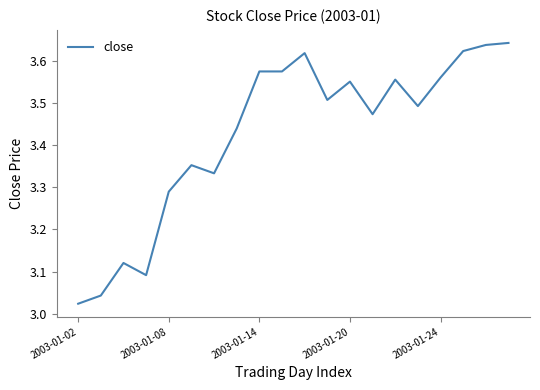

What is the difference between the maximum and minimum values?

0.6